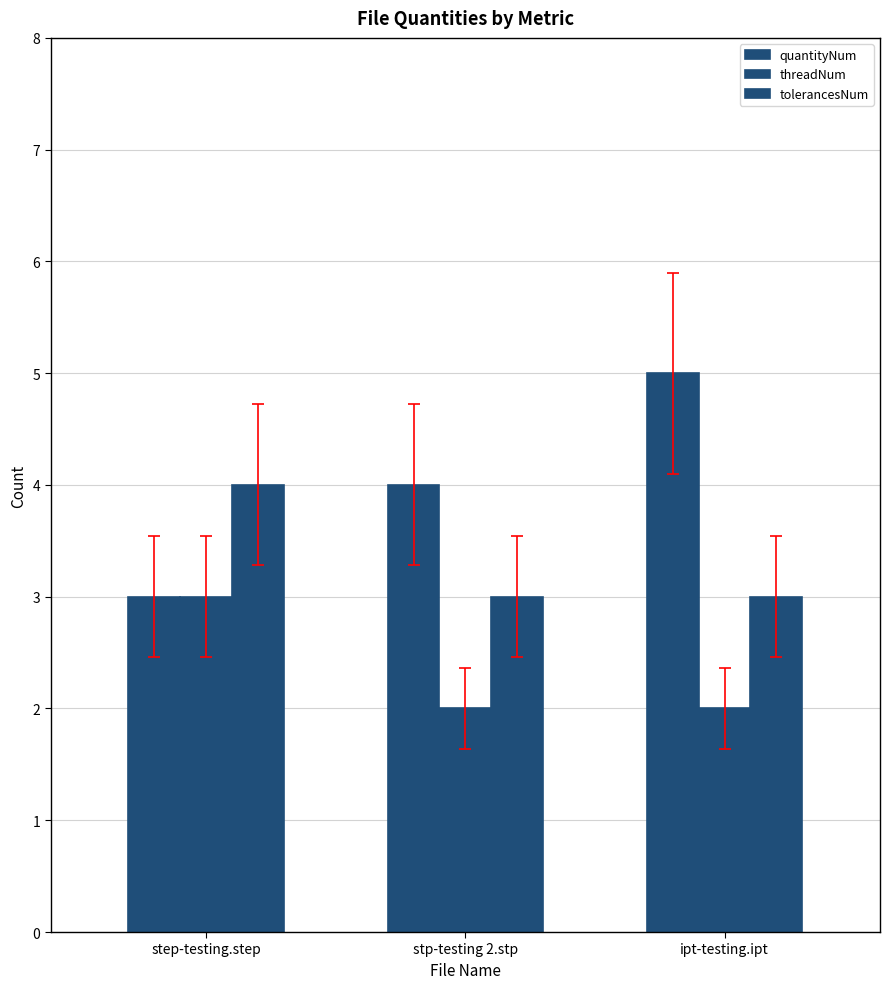

How many groups of bars are there?

3